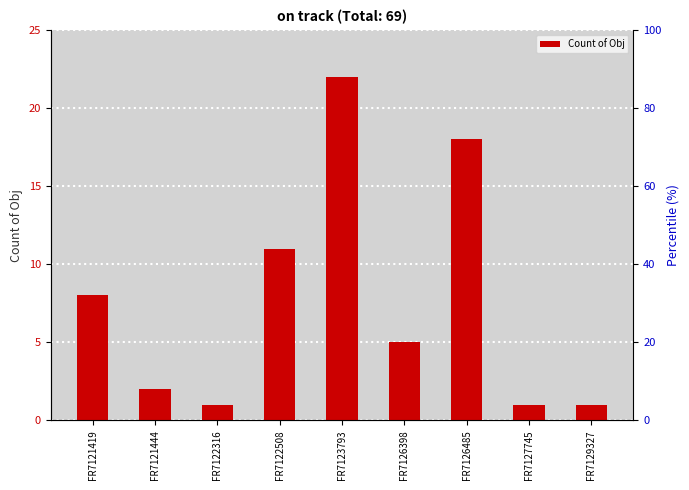

What is the greatest value displayed?

22